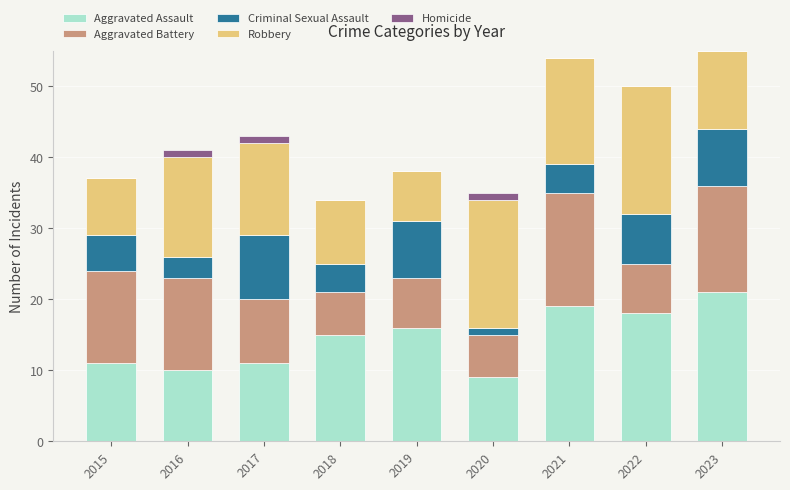

Does the chart contain stacked bars?

Yes